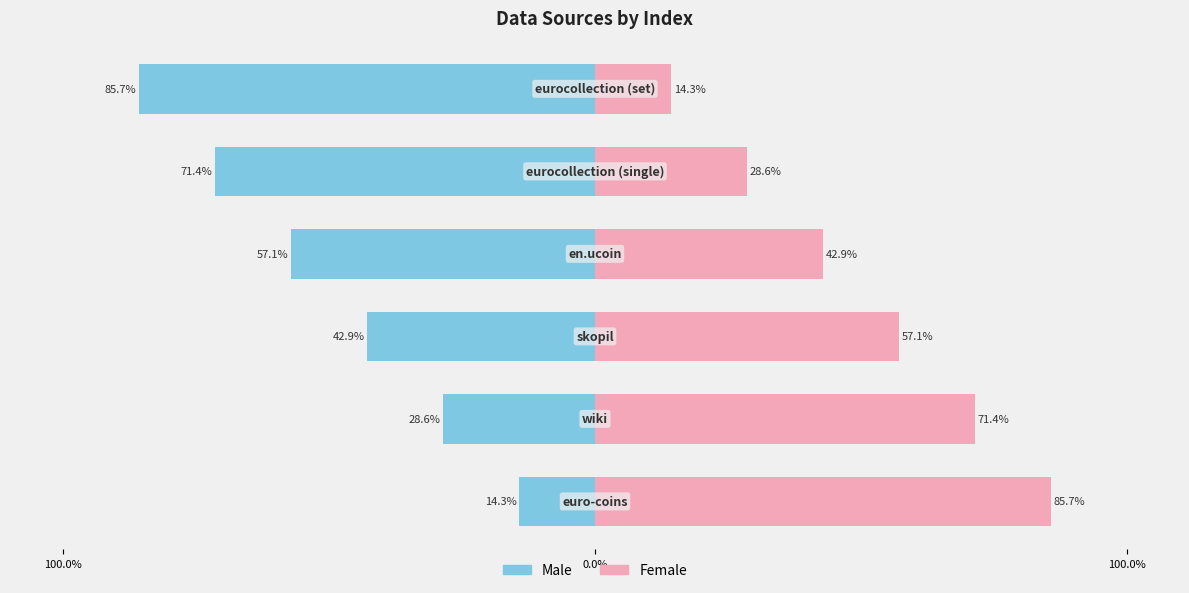

What is the highest value of the Female series?

85.7